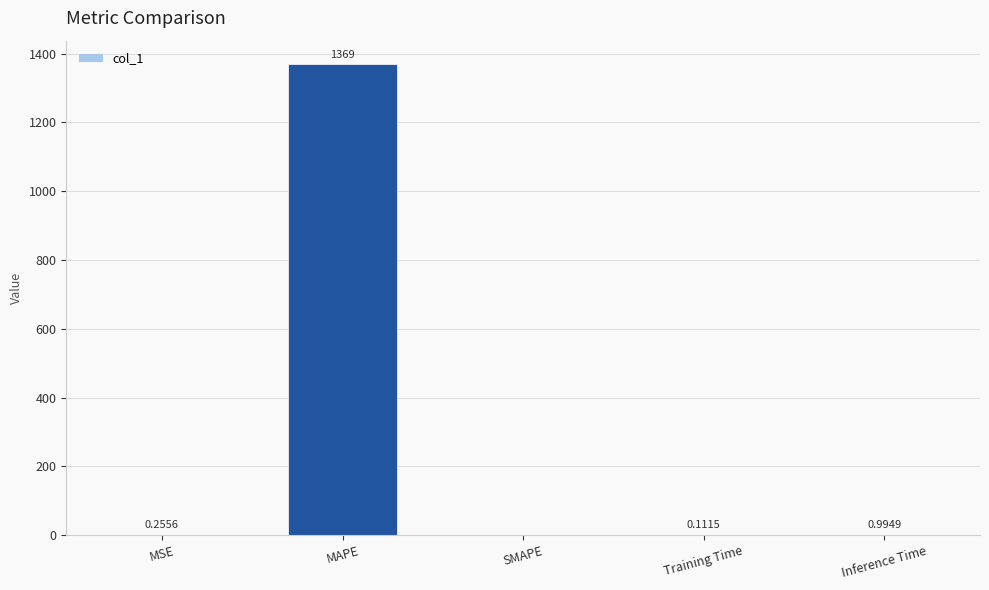

Which category has the highest value across all series?

MAPE